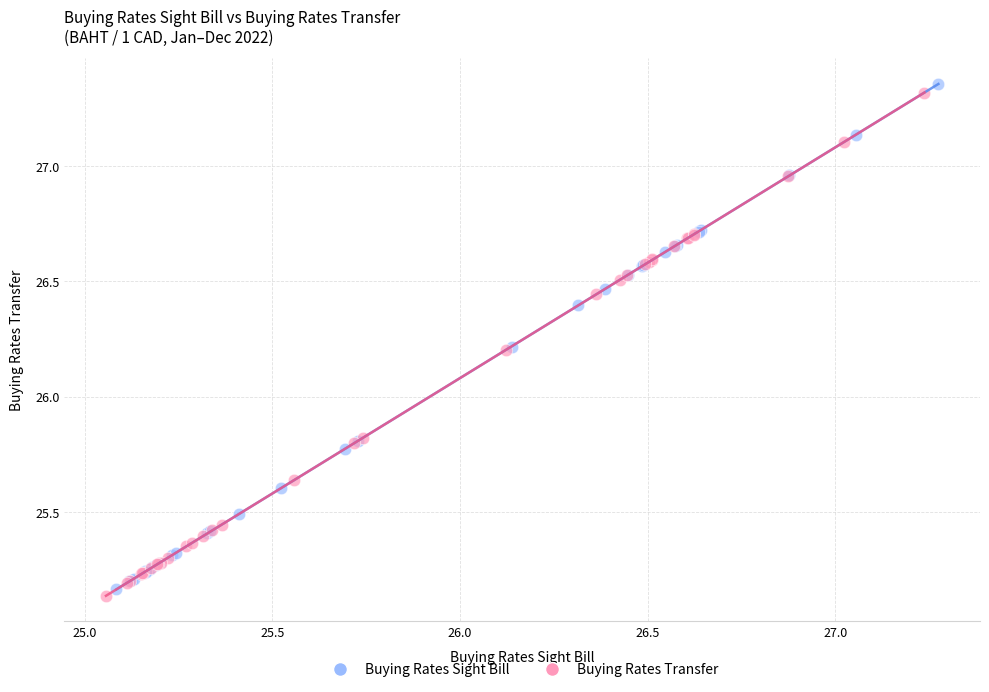

Which series reaches the minimum Y coordinate?

Buying Rates Transfer